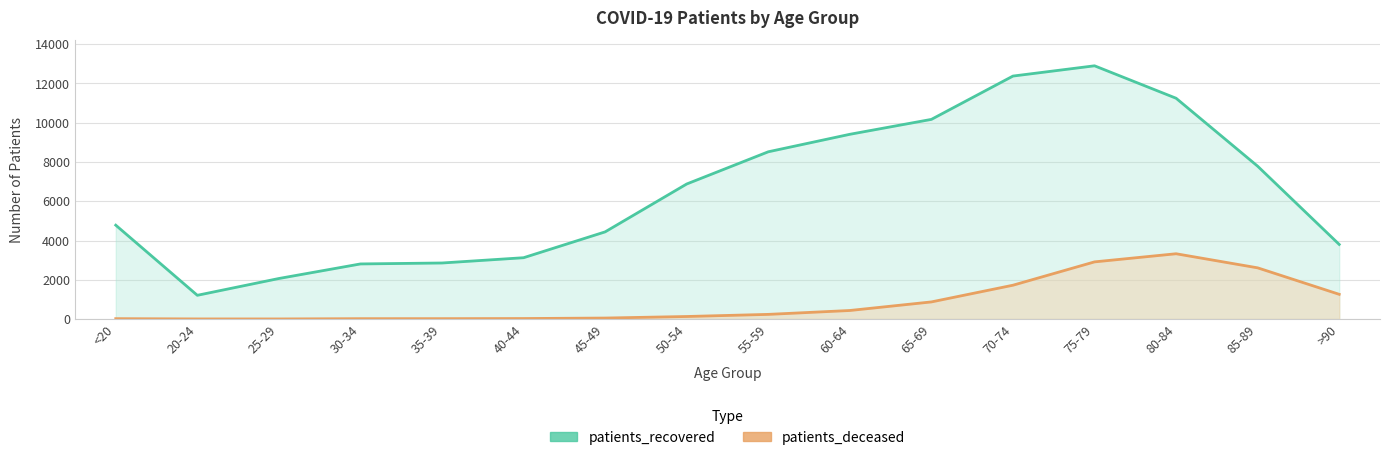

How many values in the patients_deceased series exceed 236?

7